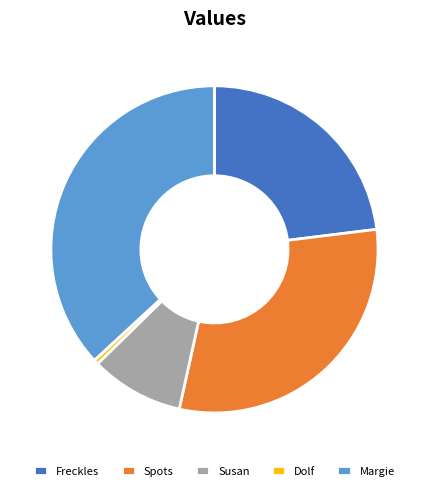

Between Susan and Margie, which is larger?

Margie